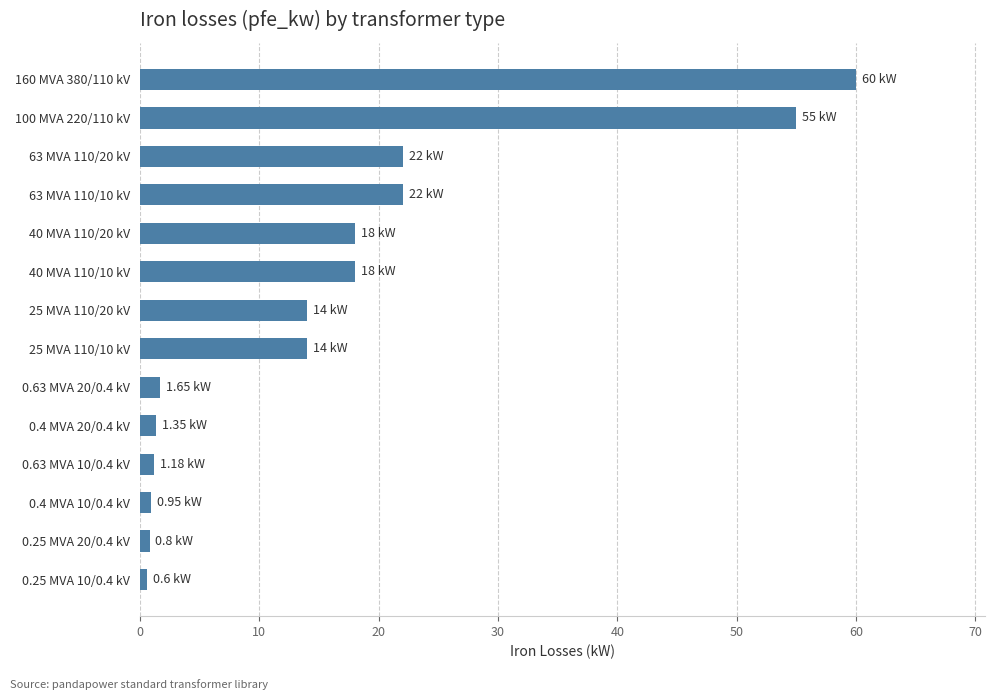

Which has a higher value, 25 MVA 110/10 kV or 63 MVA 110/20 kV?

63 MVA 110/20 kV